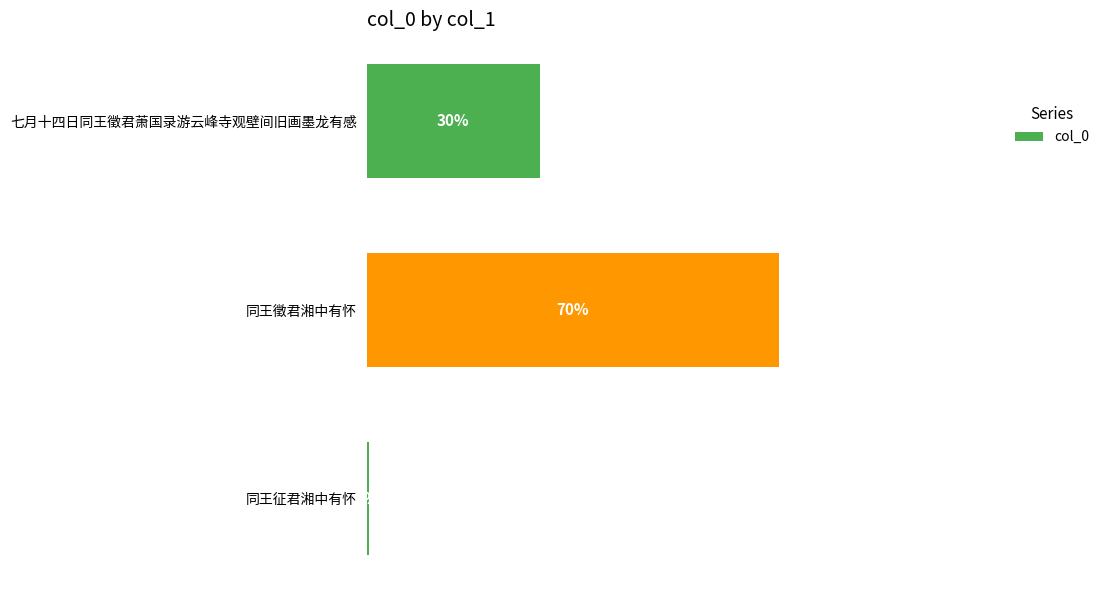

What is the difference between the maximum and minimum values?

0.7